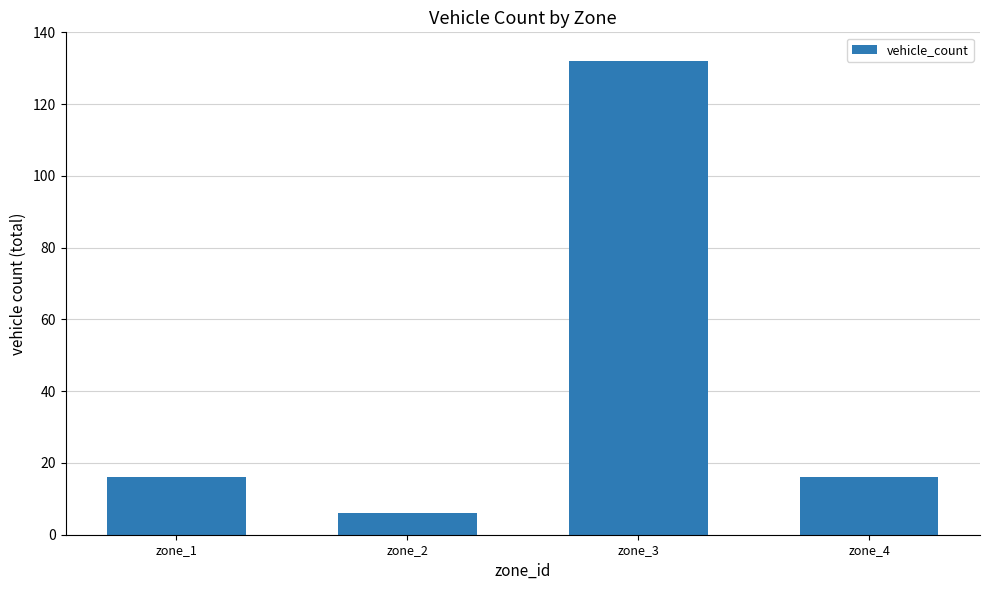

Reading left to right, transcribe all the data shown in this chart.

16	6	132	16